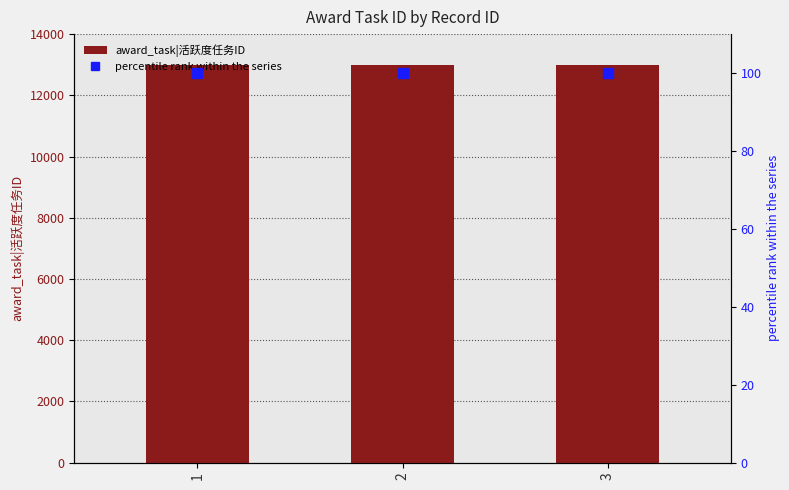

Rank the series by their maximum value, from highest to lowest.

award_task|活跃度任务ID, percentile rank within the series